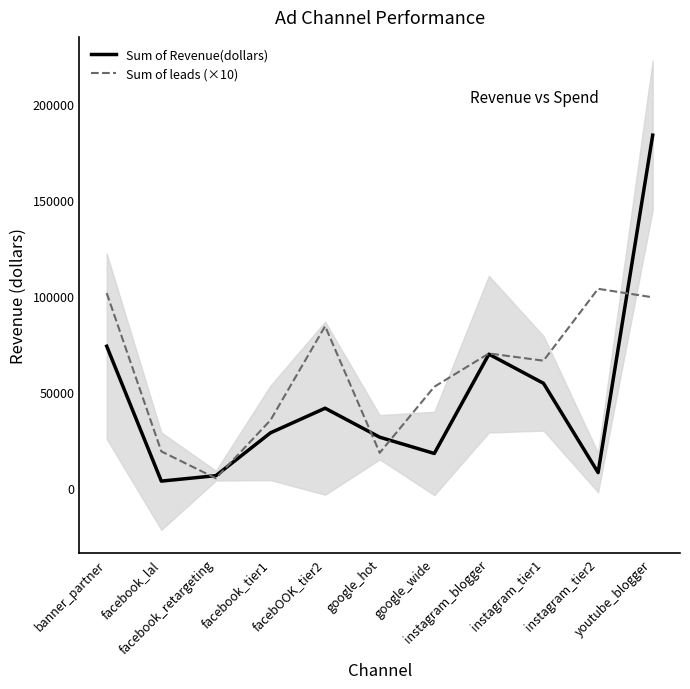

How many data points in Sum of Revenue(dollars) are less than 28756?

5